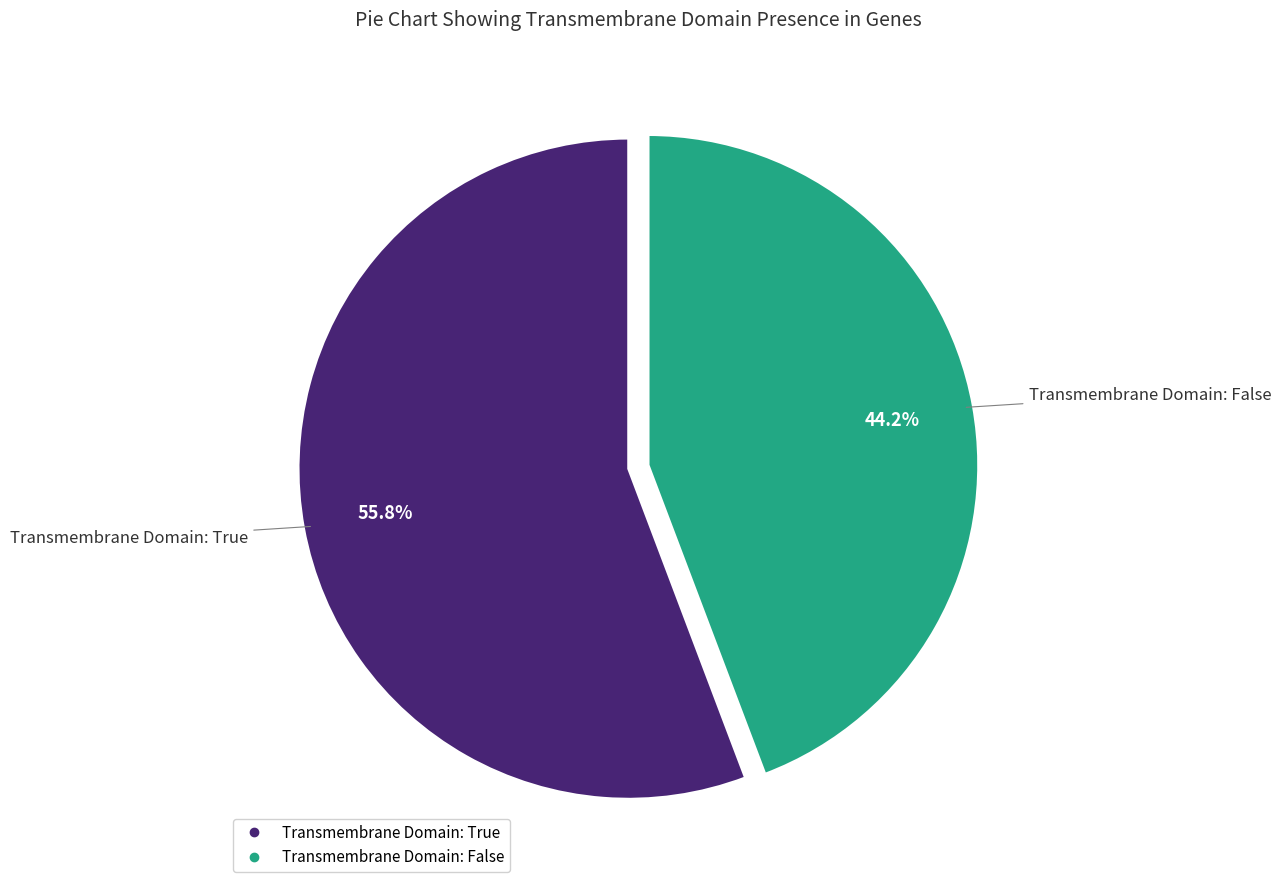

Is there any slice that represents more than half of the pie?

Yes